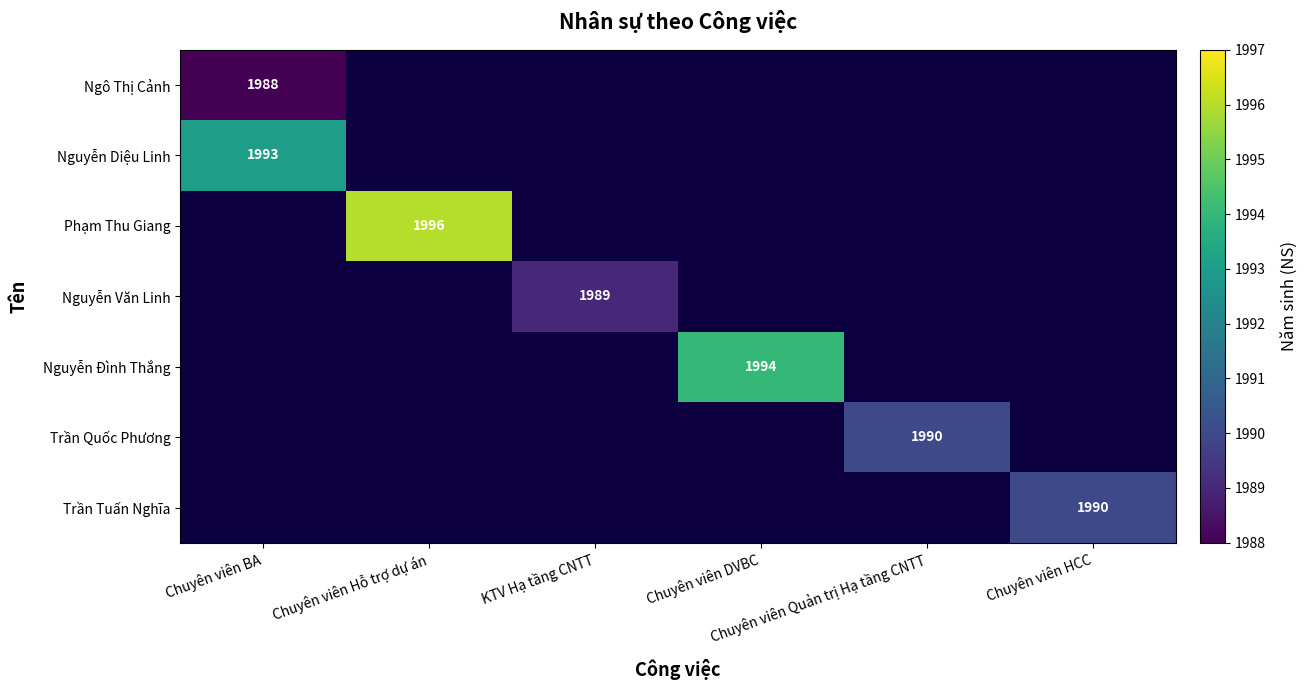

At how many categories does at least one series exceed 1989?

5